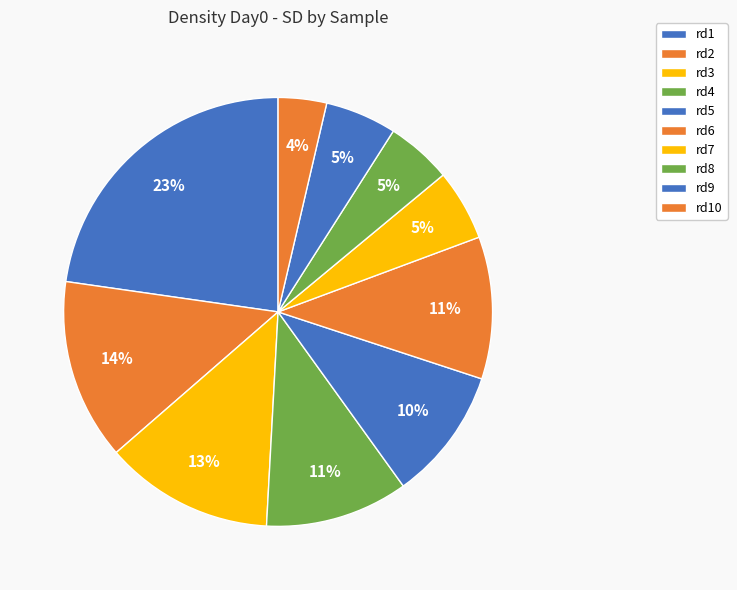

To the nearest percent, what portion does rd5 represent?

10%